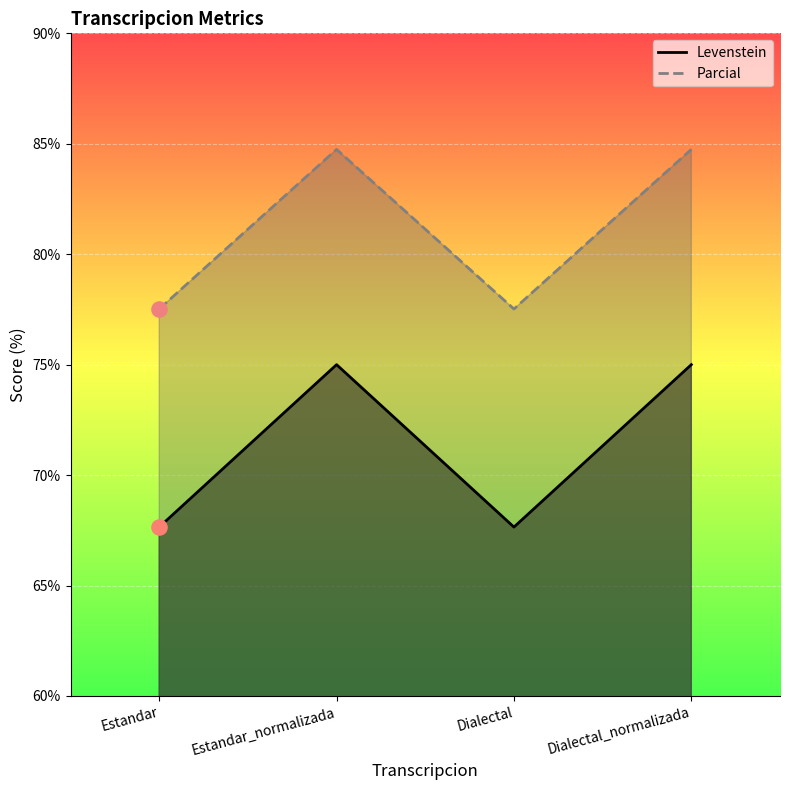

What is the total value across all series at Estandar_normalizada?

159.7